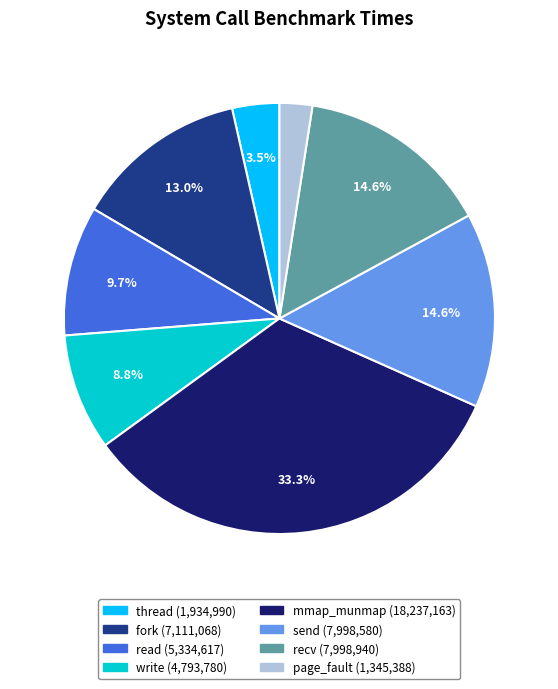

To the nearest percent, what portion does recv represent?

15%